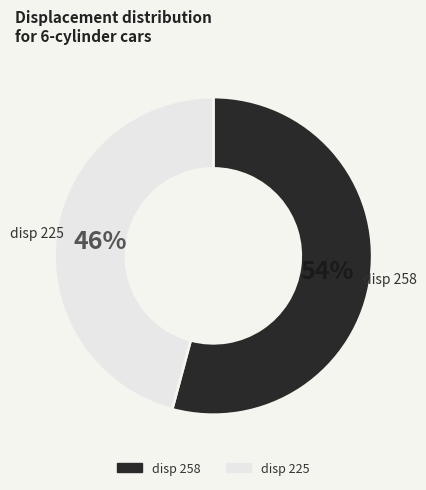

How many segments does this pie chart have?

2